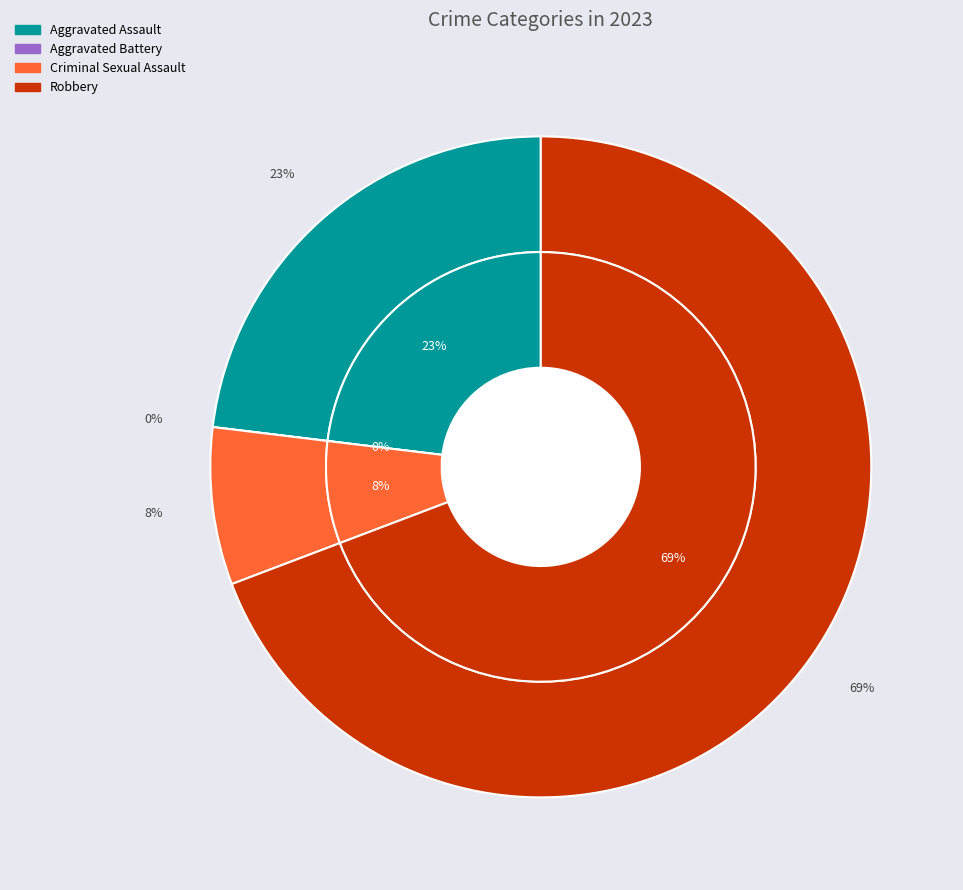

To the nearest percent, what percentage of the pie is Criminal Sexual Assault?

8%